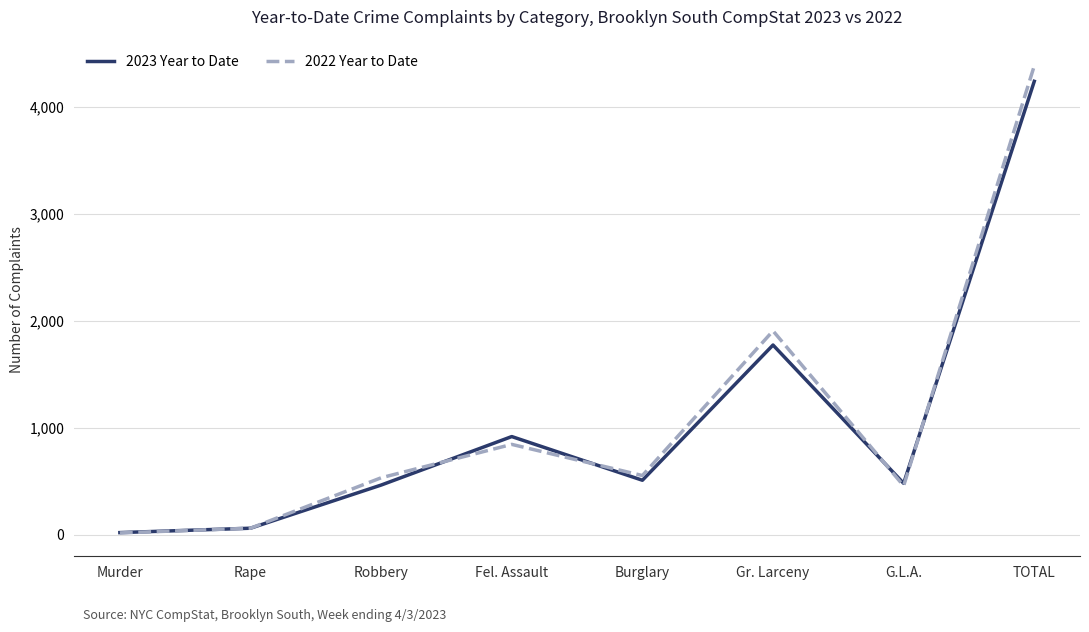

What is the sum of the 2023 Year to Date values at Gr. Larceny and Murder?

1796